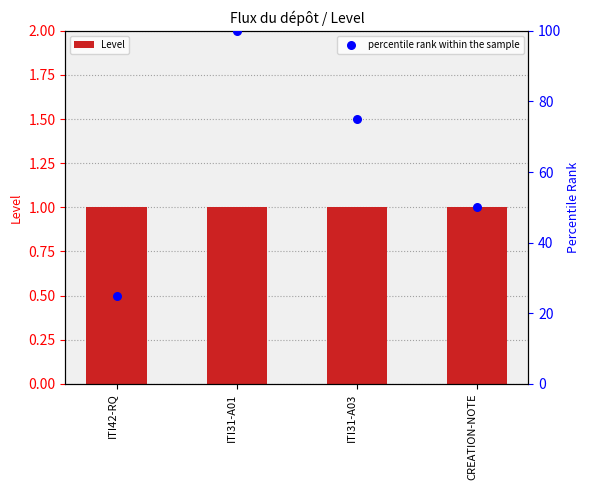

Which series contains the highest Y value?

percentile rank within the sample